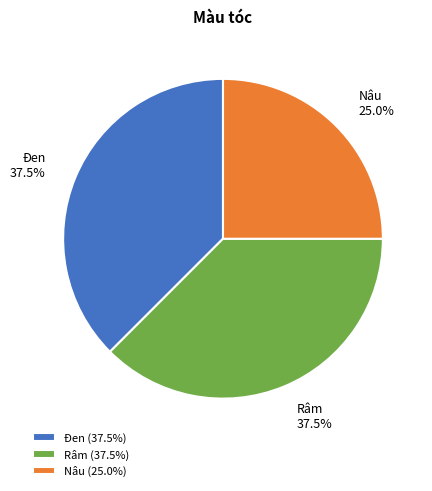

Which has a higher value, Nâu or Đen?

Đen